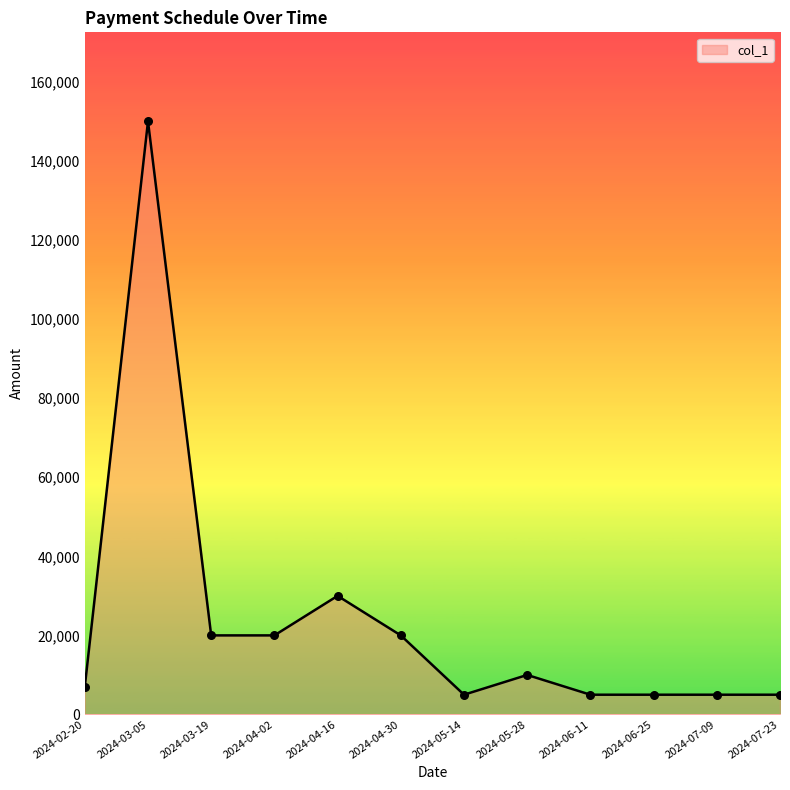

What is the change in value from 2024-03-19 to 2024-05-28?

-10000